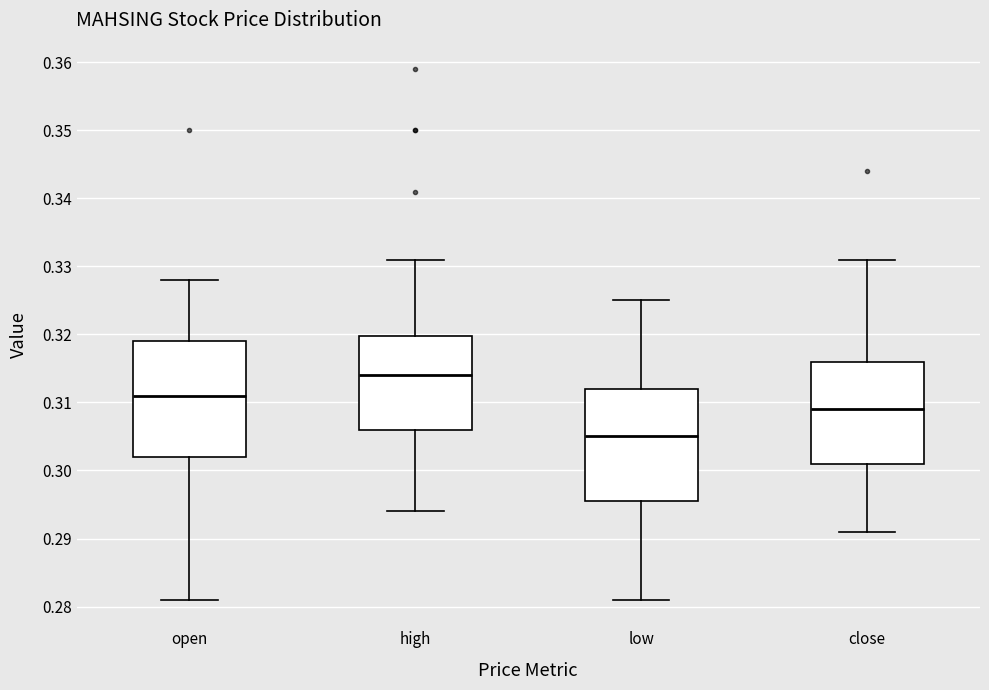

Reading left to right, transcribe this box plot: for each box, give where its median line is, the range the box spans, and where its two whiskers end, as read against the y-axis. The values are not printed on the chart, so give them approximately, as read against the axis.

open: median 0.311, box 0.302 to 0.319, whiskers 0.281 to 0.328
high: median 0.314, box 0.306 to 0.320, whiskers 0.294 to 0.331
low: median 0.305, box 0.296 to 0.312, whiskers 0.281 to 0.325
close: median 0.309, box 0.301 to 0.316, whiskers 0.291 to 0.331